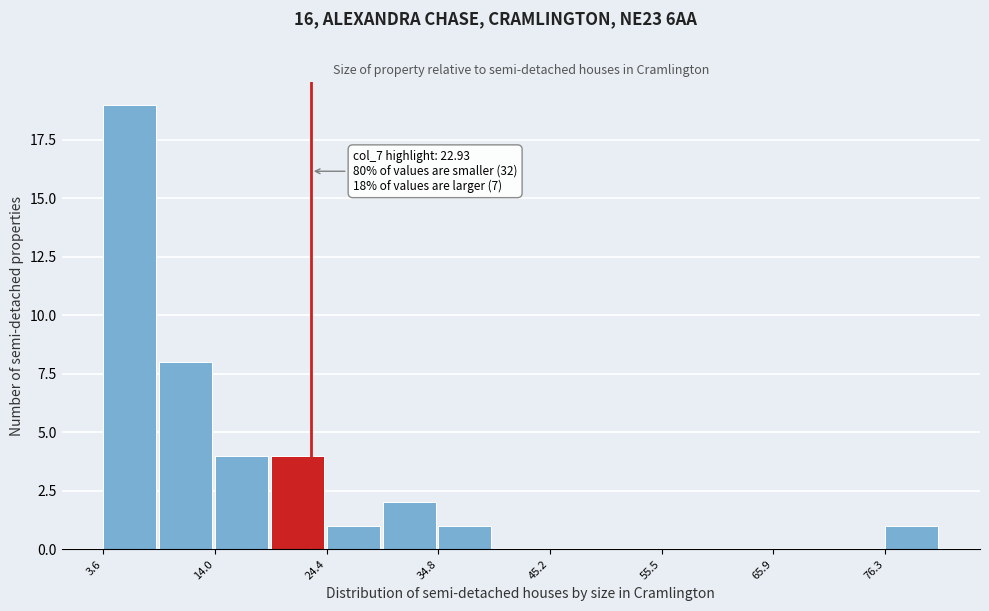

Read against the x-axis, roughly where is the centre of the tallest bar?

6